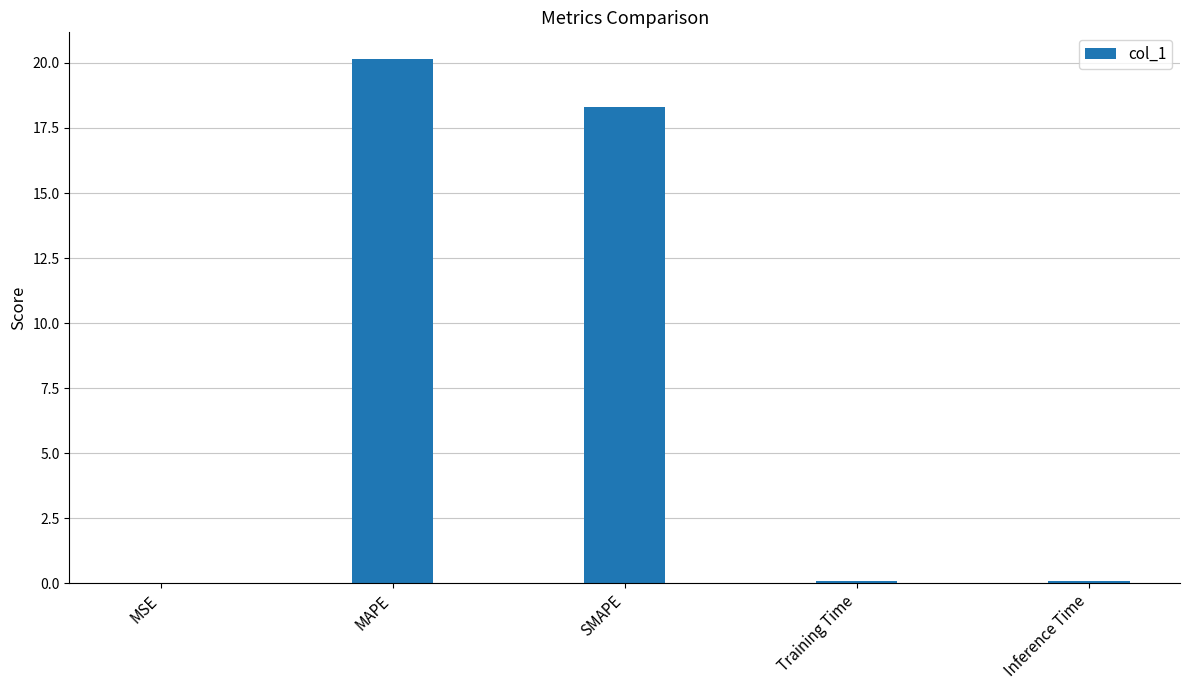

What is the greatest value displayed?

20.2